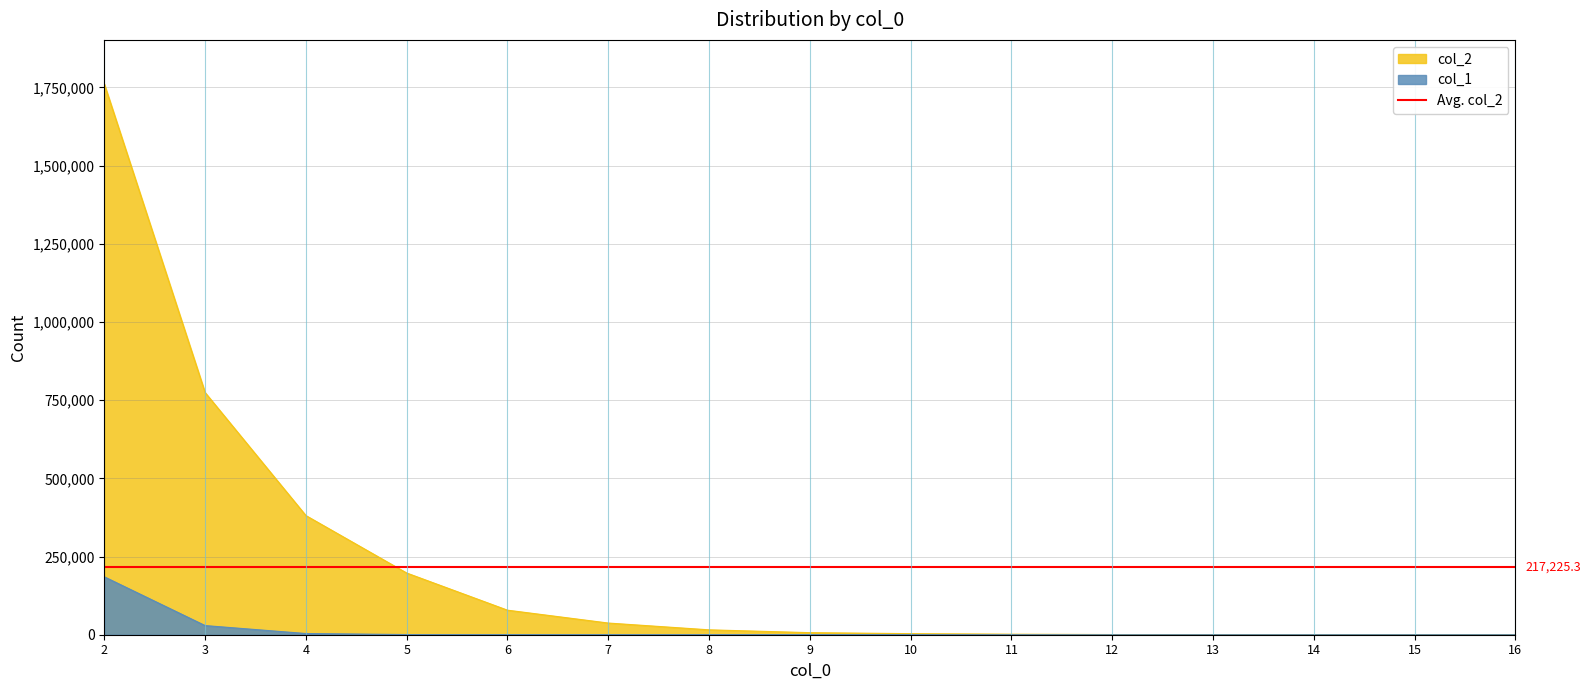

The value of col_2 at 2 is 646846. True or false?

False